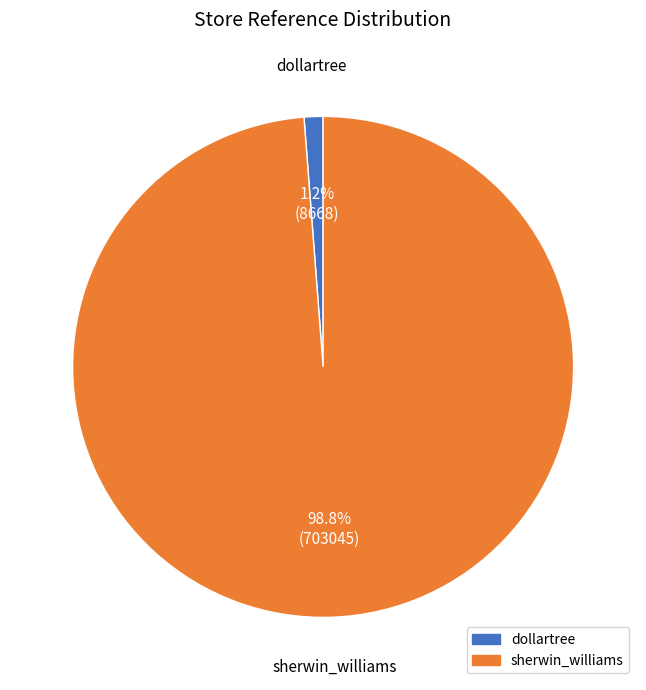

To the nearest percent, what is the combined percentage of sherwin_williams and dollartree?

100%